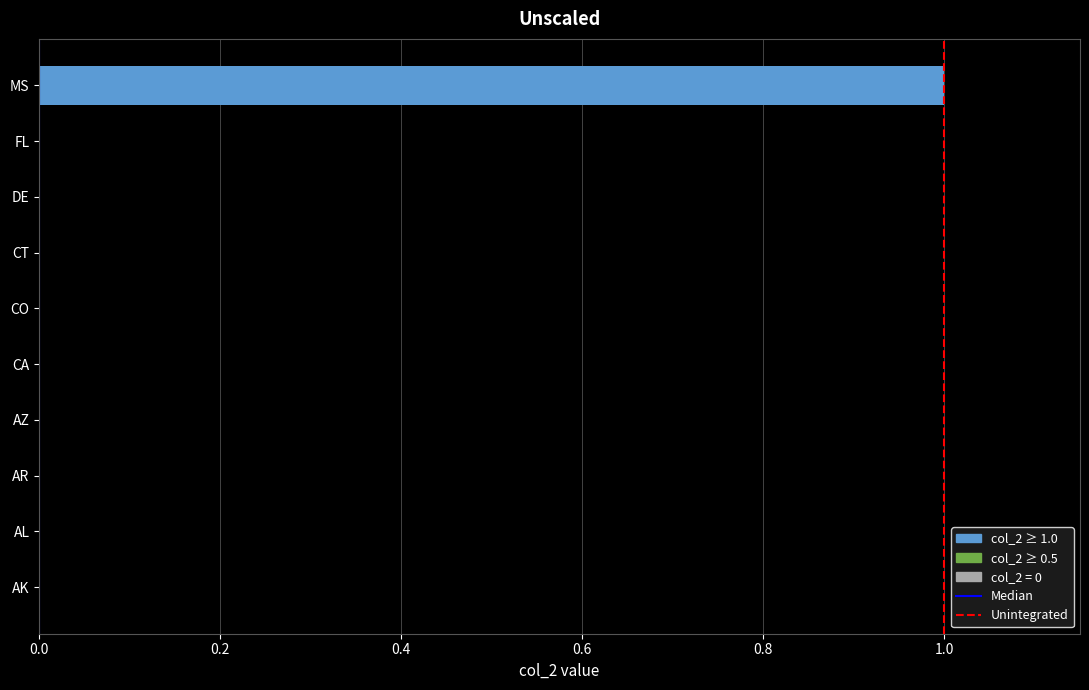

What is the maximum value shown in the chart?

1